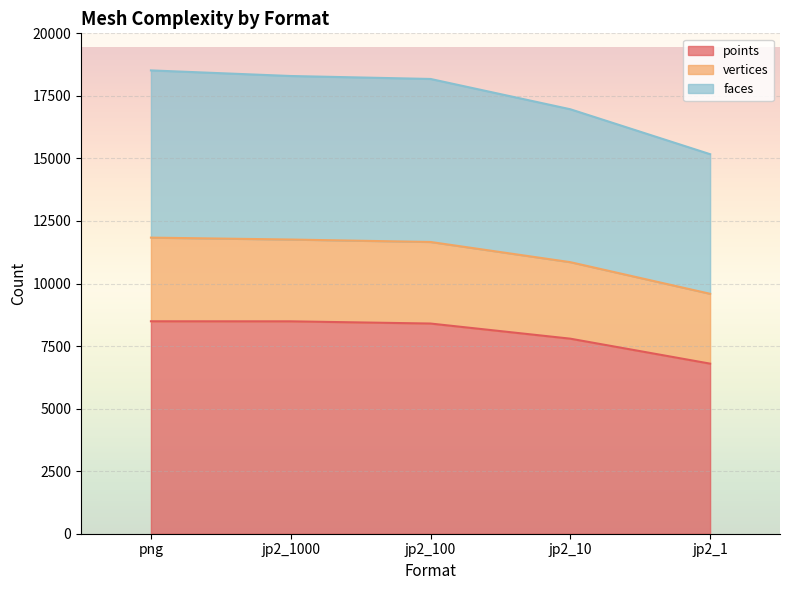

True or false: points has more than 0 points higher than both neighbors.

False